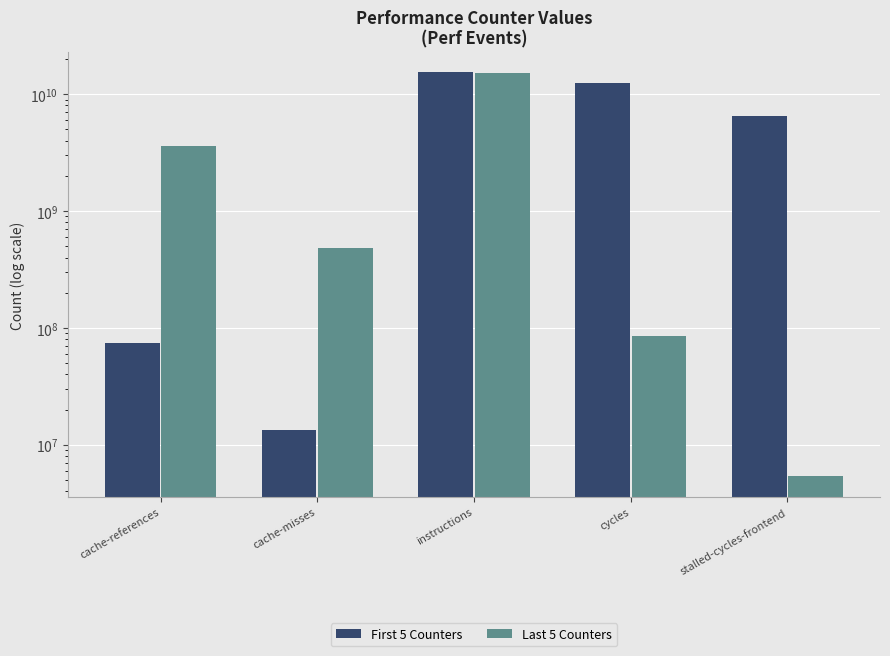

At which label does First 5 Counters reach its peak?

instructions